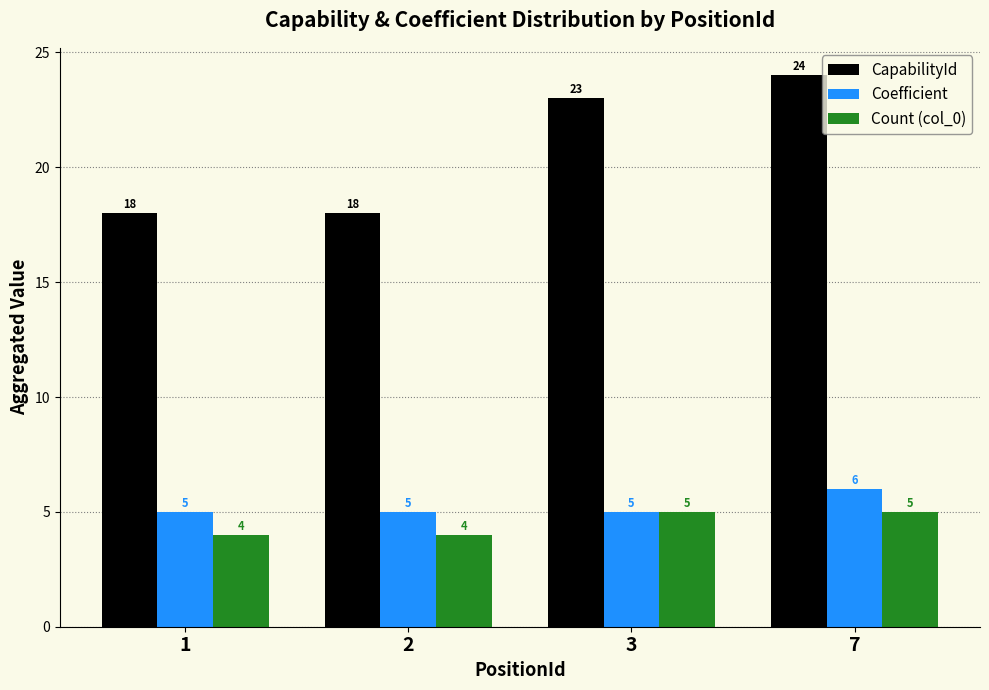

What is the sum of the Count (col_0) values at 2 and 7?

9